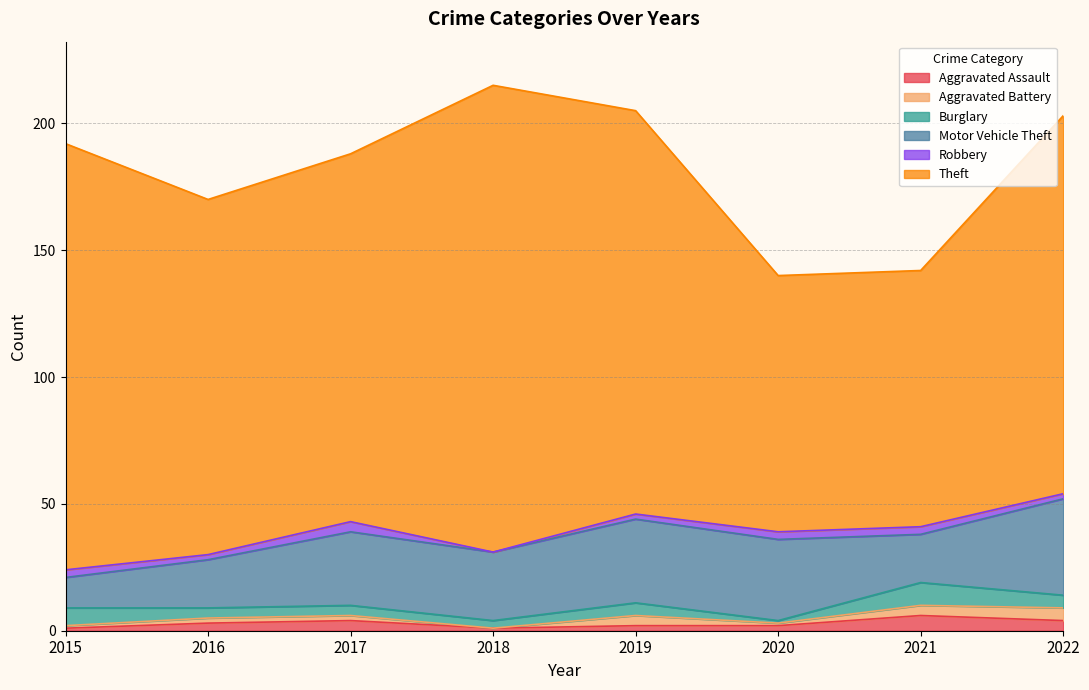

What value does the Robbery series have at 2022?

2